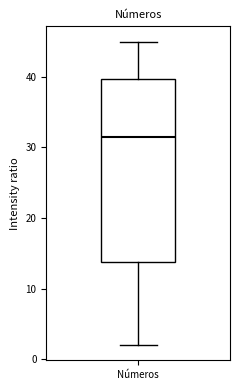

Where does the median line of the box for Números sit on the y-axis? The values are not printed on the chart, so give them approximately, as read against the axis.

32